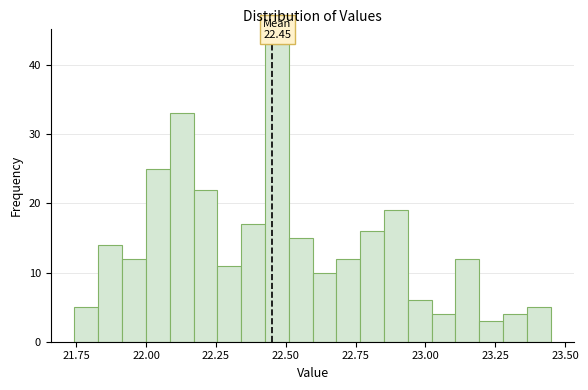

Read against the x-axis, roughly where is the centre of the tallest bar?

22.45